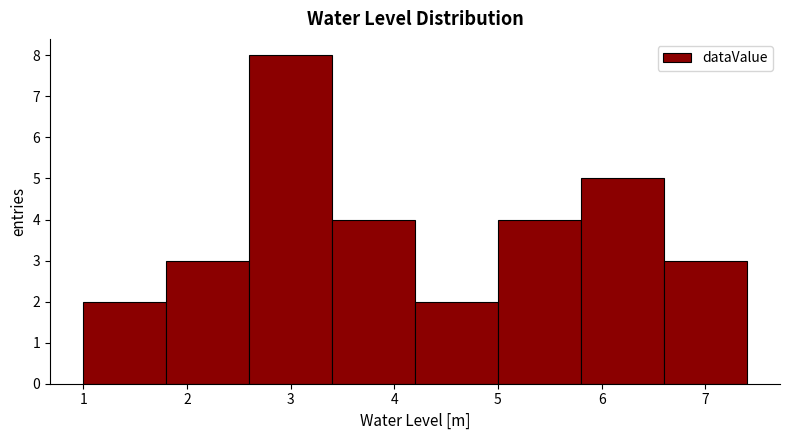

Which range on the x-axis has the tallest bar?

2.6 to 3.4